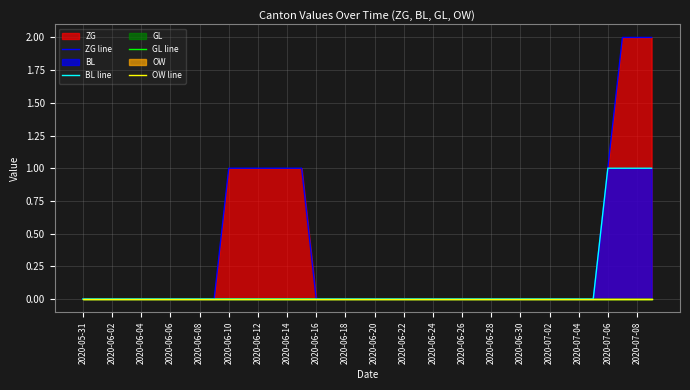

The value of BL line at 2020-07-08 is 1. True or false?

True